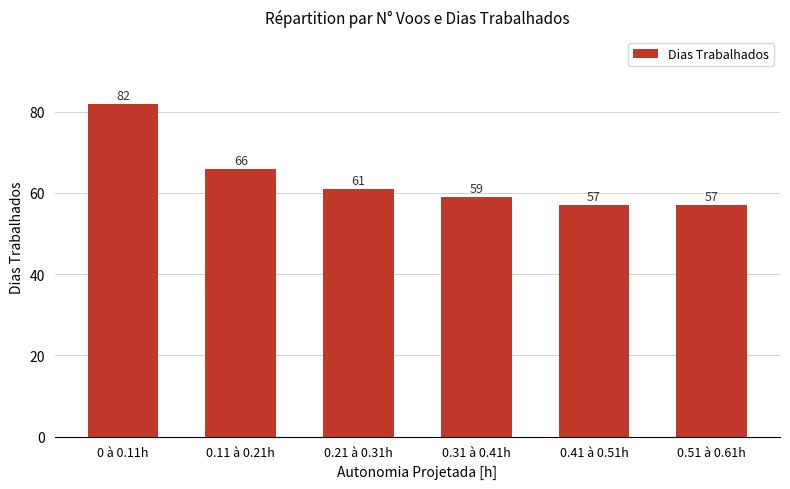

The chart shows a value of 59 at 0.31 à 0.41h. True or false?

True